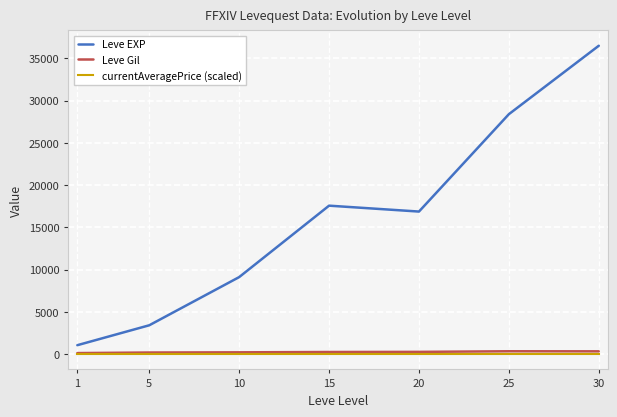

Count the number of categories in the chart.

7